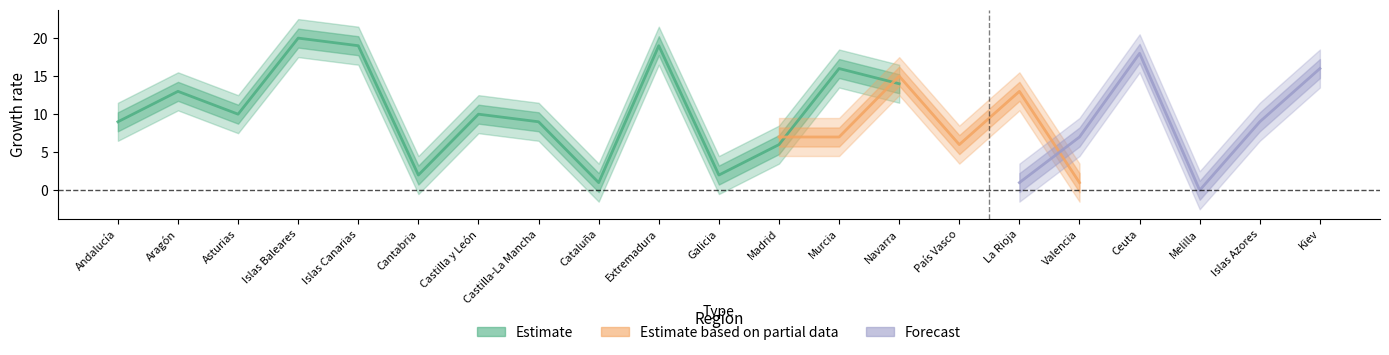

What are all the series names shown in the legend?

Estimate, Estimate based on partial data, Forecast